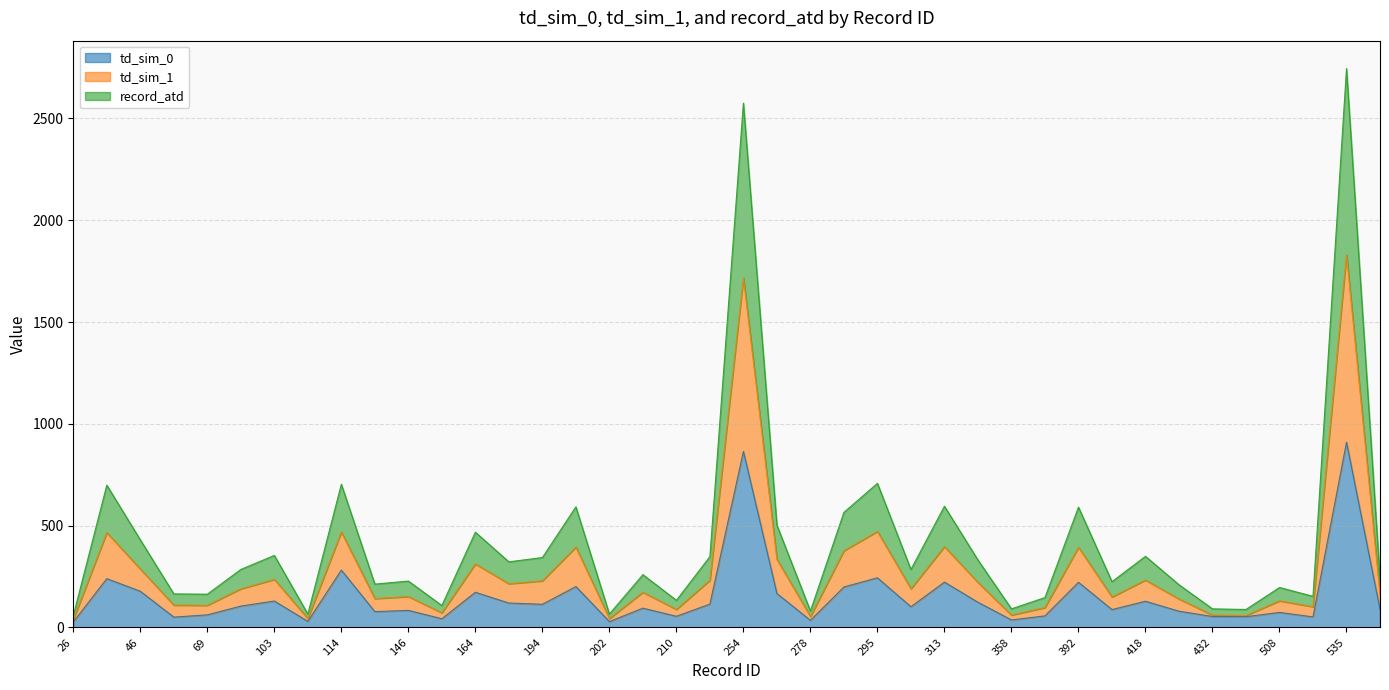

What is the difference between the highest and lowest values at 42?

459.0